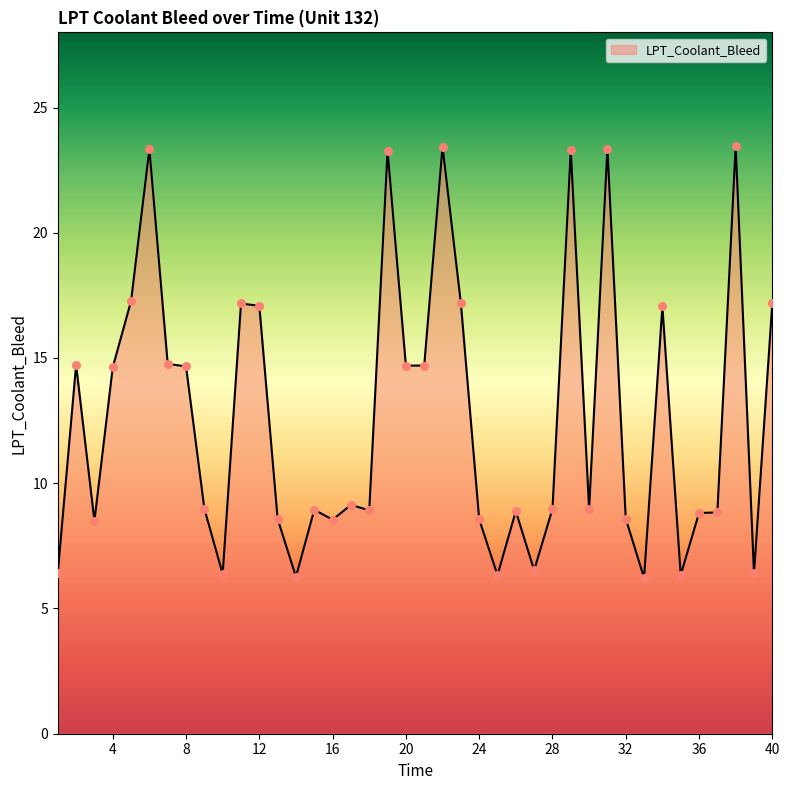

What is the difference between the maximum and minimum values?

17.2